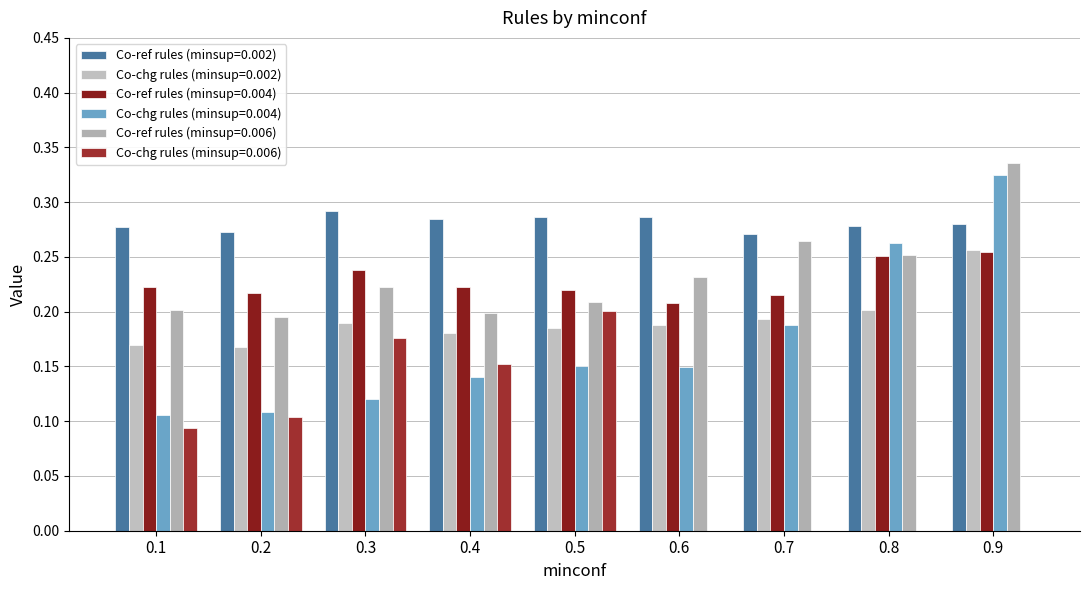

The value of Co-chg rules (minsup=0.004) at 0.3 is 0.1. True or false?

True